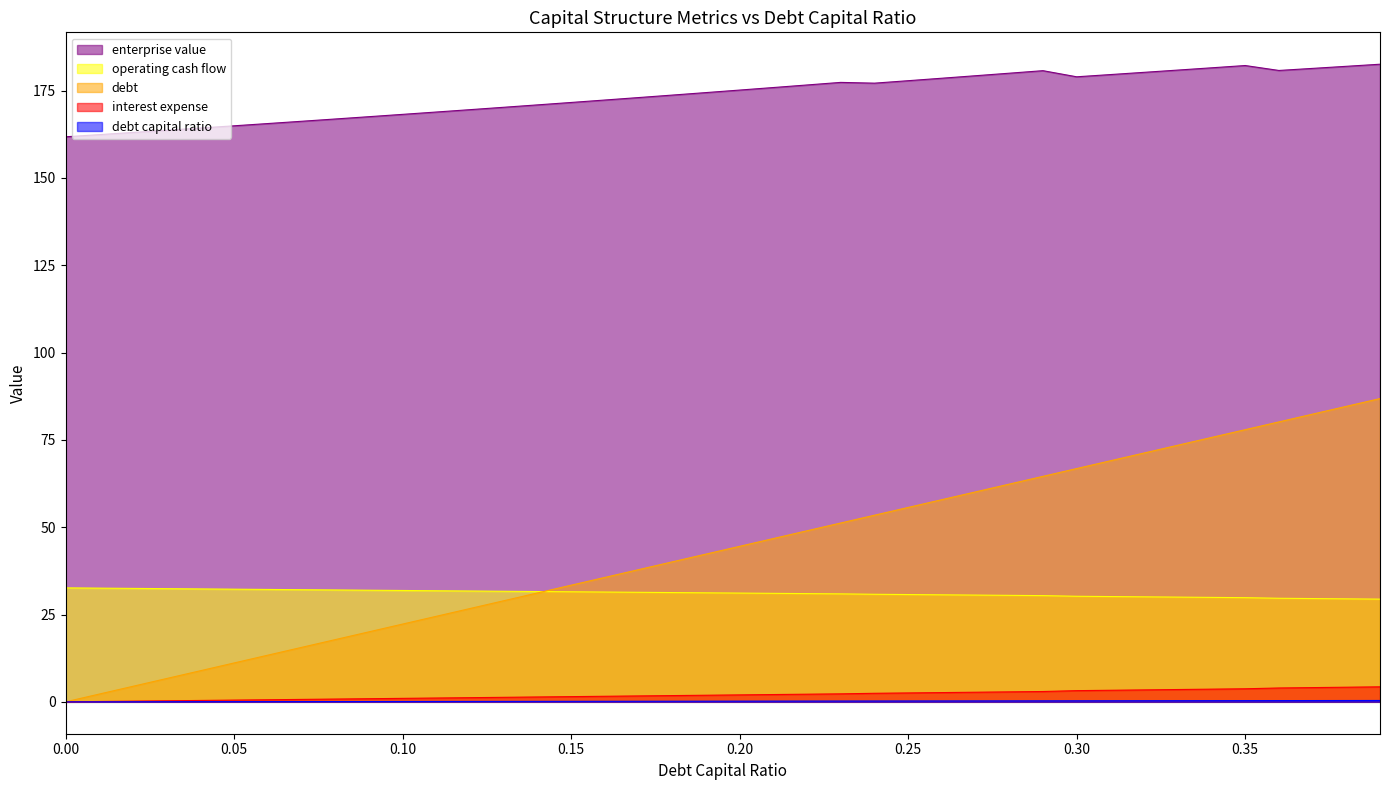

What is the difference between the highest and lowest values at 0.28?

179.7